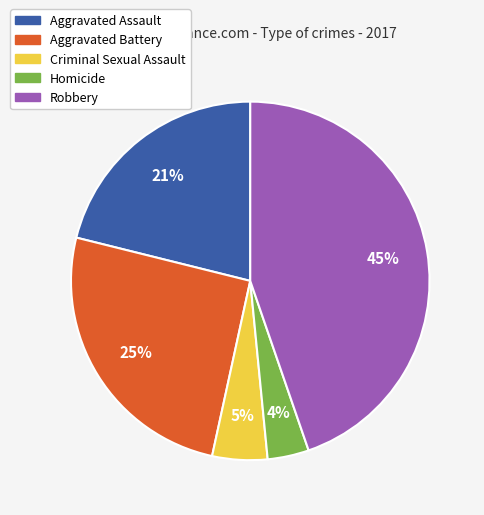

True or false: Aggravated Battery accounts for 25% of the total.

True